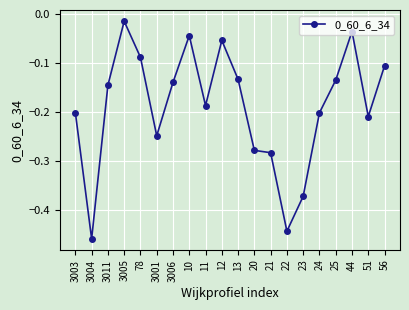

What is the sum of the values at 23 and 3003?

-0.6